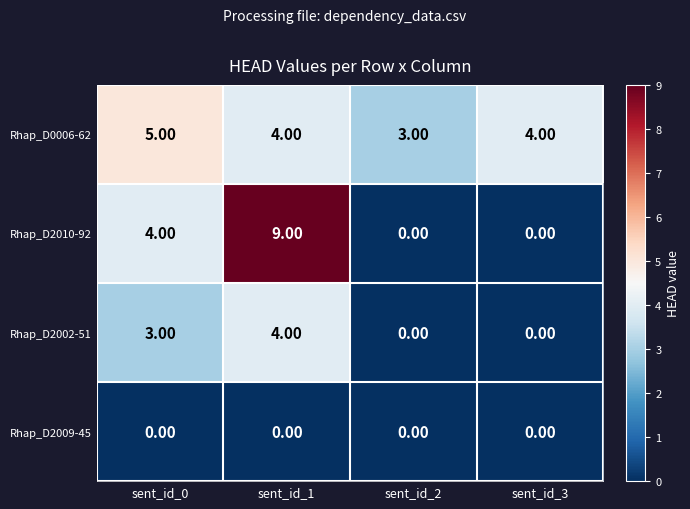

At which category is the sum across all series the highest?

sent_id_1